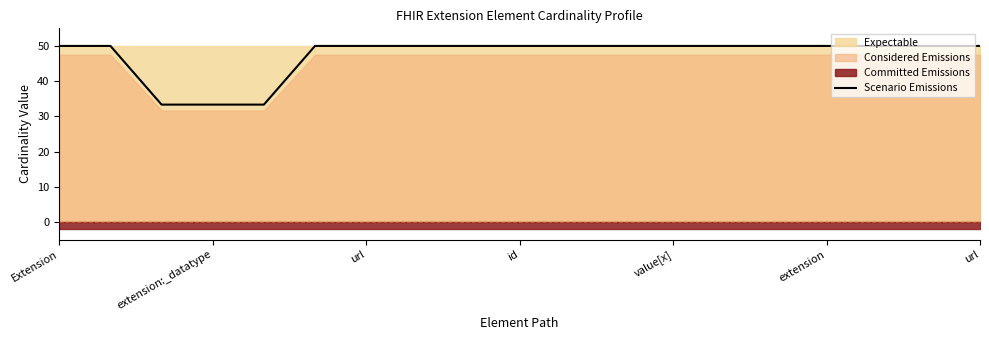

What is the difference between the second highest and minimum values?

16.7